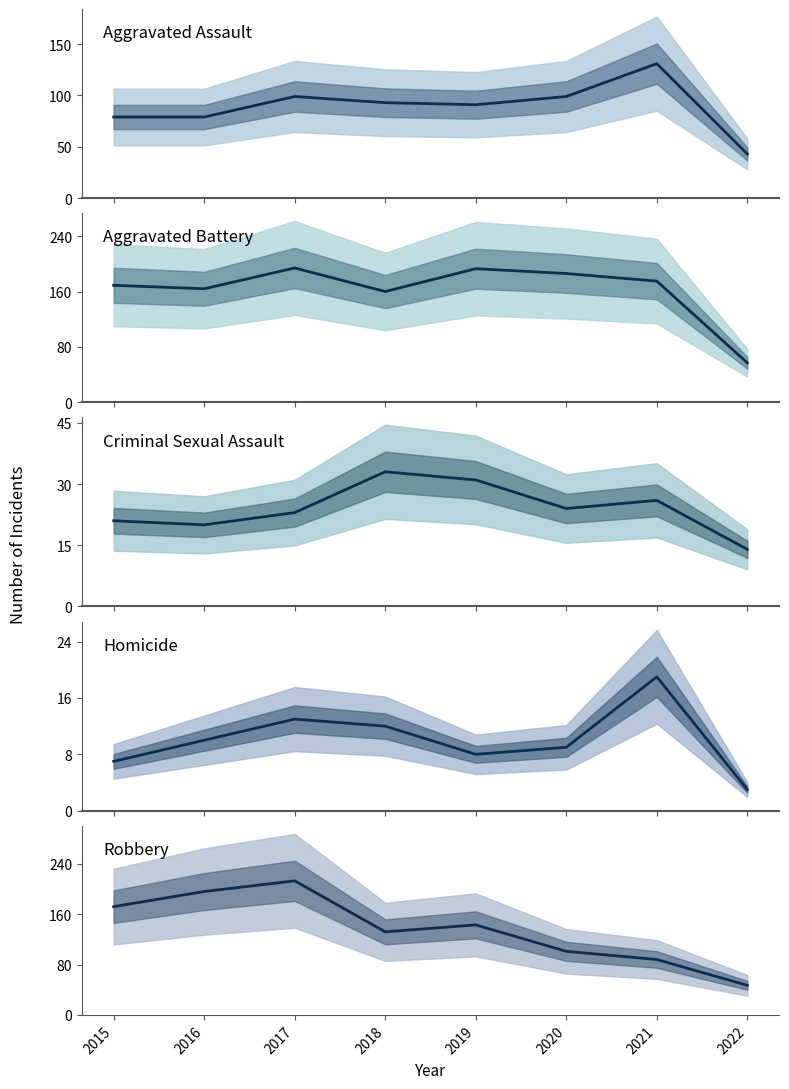

List the series in order of their peak value, highest first.

Robbery, Aggravated Battery, Aggravated Assault, Criminal Sexual Assault, Homicide